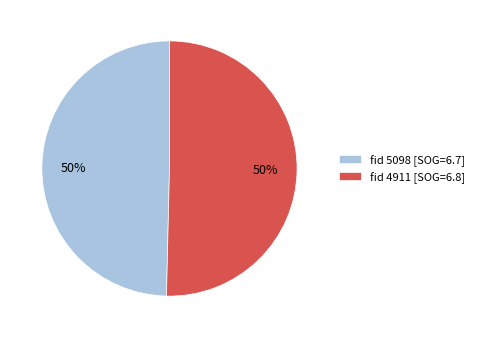

Combined, do fid 4911 [SOG=6.8] and fid 5098 [SOG=6.7] account for over 50%?

Yes